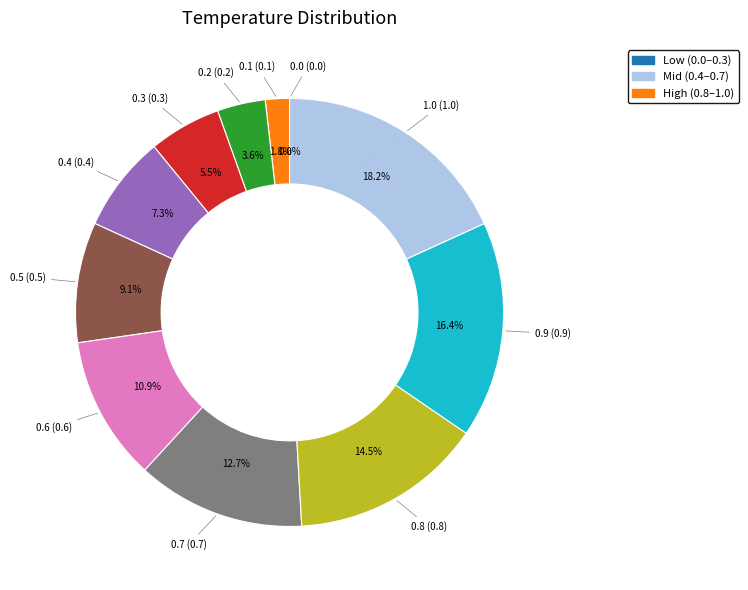

True or false: 0.1 accounts for 1% of the total.

False